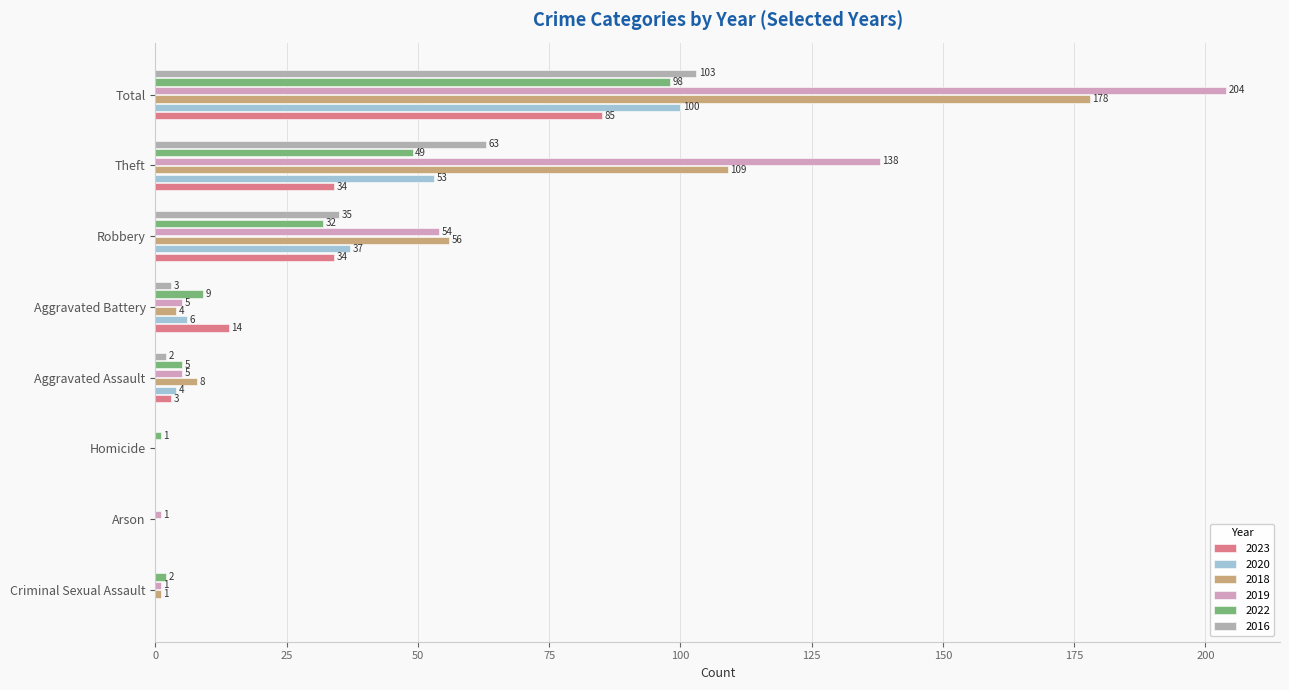

True or false: 2020 has a value of 0 at Homicide.

True